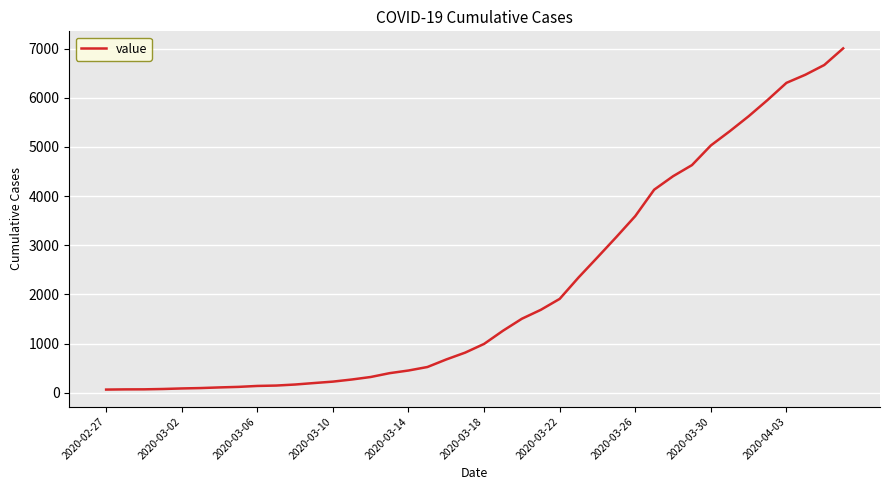

What is the maximum value shown in the chart?

7004